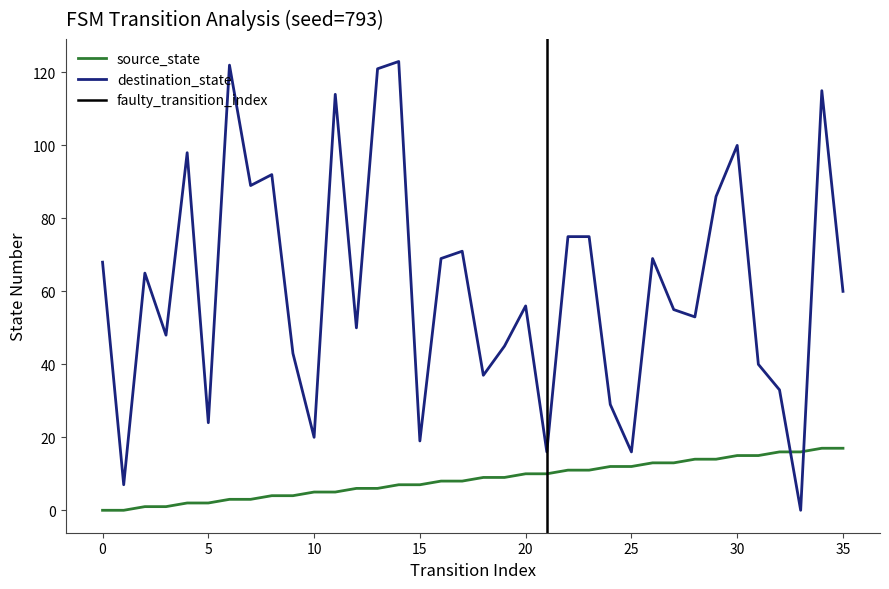

How many lines are shown in the chart?

2